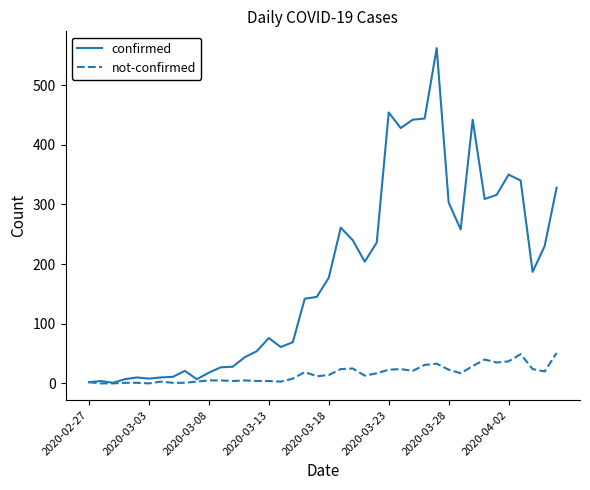

How many lines are shown in the chart?

2